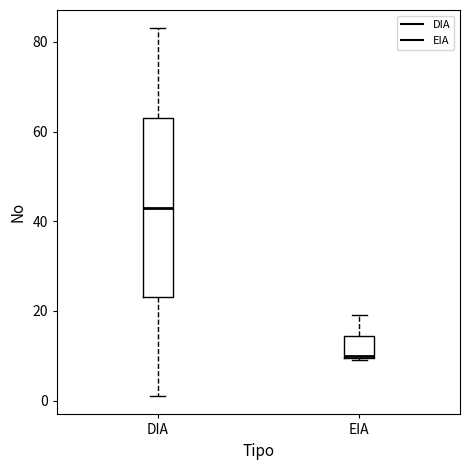

Which box has the lowest median line?

EIA